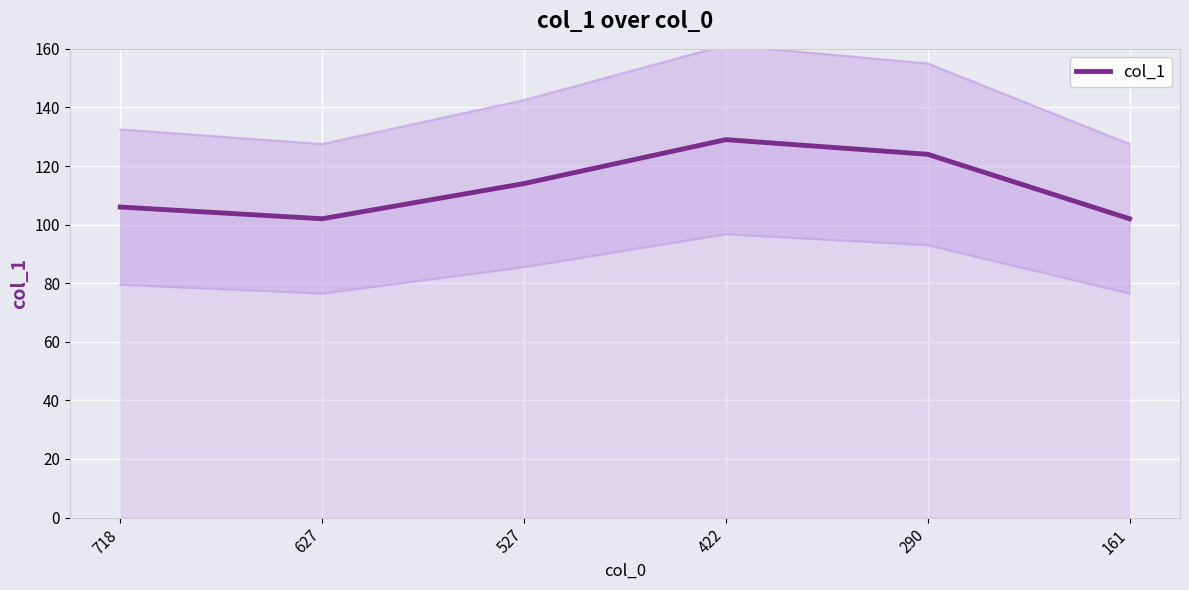

What is the value of the 3rd point from the left?

114